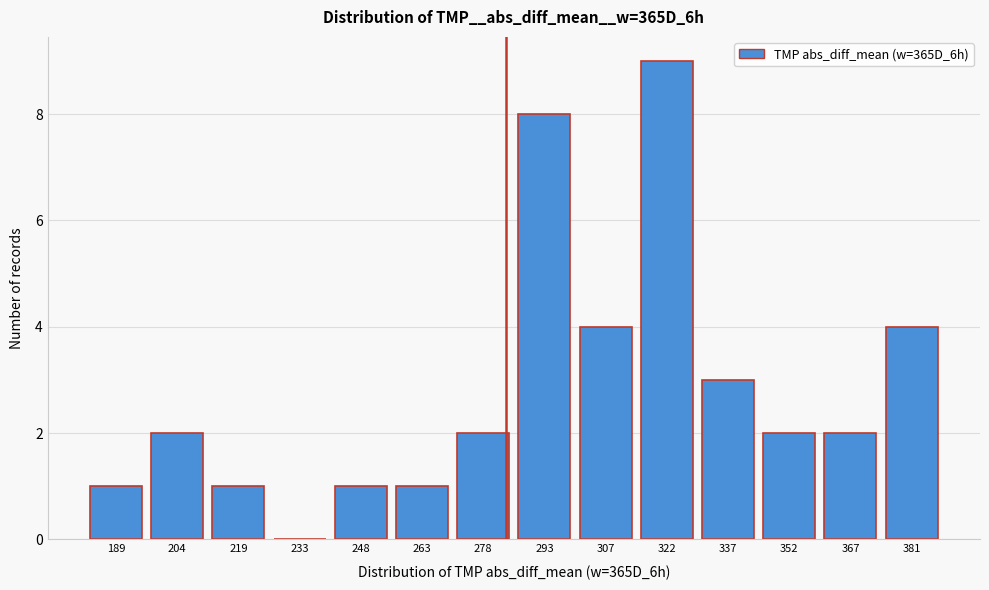

Reading left to right, transcribe all the data shown in this chart.

189=1	204=2	219=1	233=0	248=1	263=1	278=2	293=8	307=4	322=9	337=3	352=2	367=2	381=4